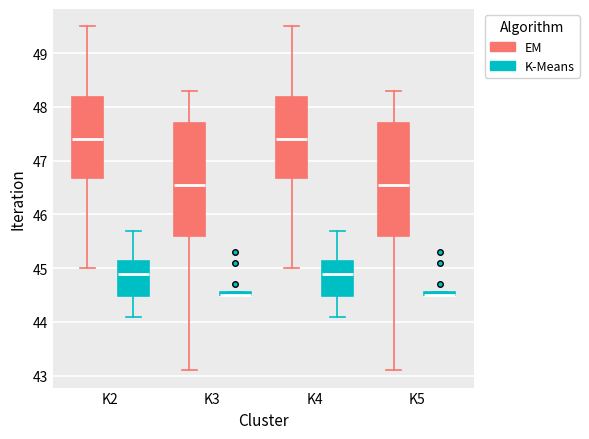

Where does the upper whisker of the box for K5 (EM) end on the y-axis? The values are not printed on the chart, so give them approximately, as read against the axis.

48.3